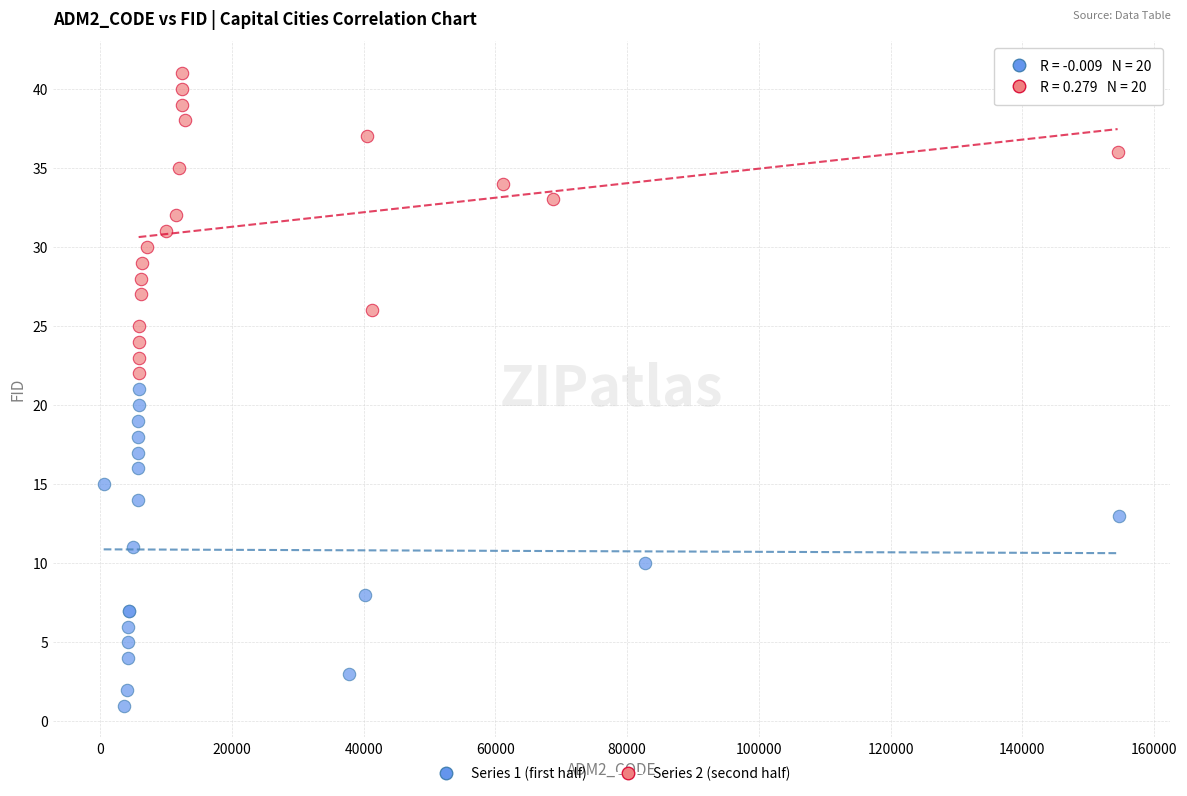

Which series reaches the minimum Y coordinate?

Series 1 (first half)